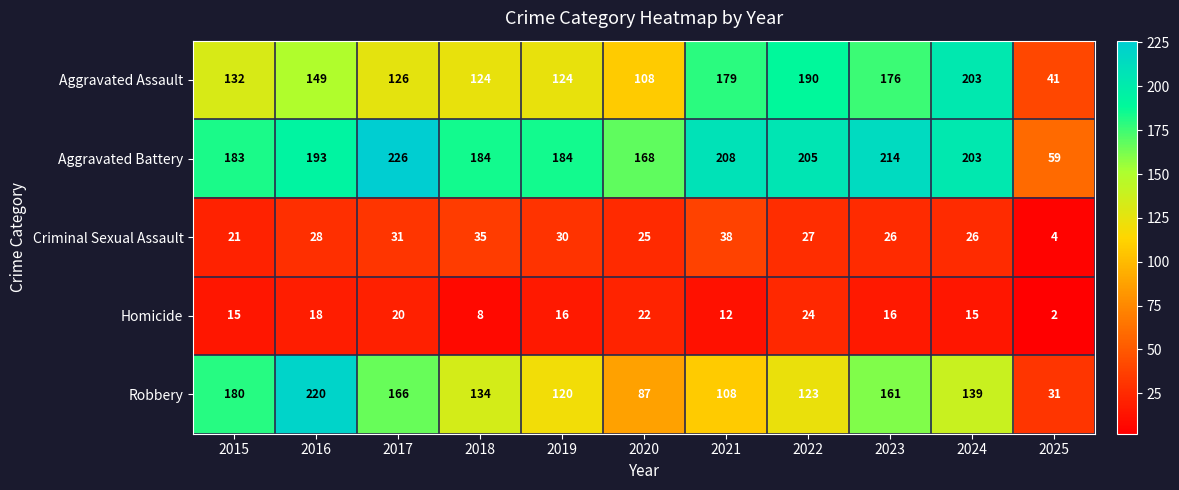

The Homicide series shows 12 at 2021. True or false?

True